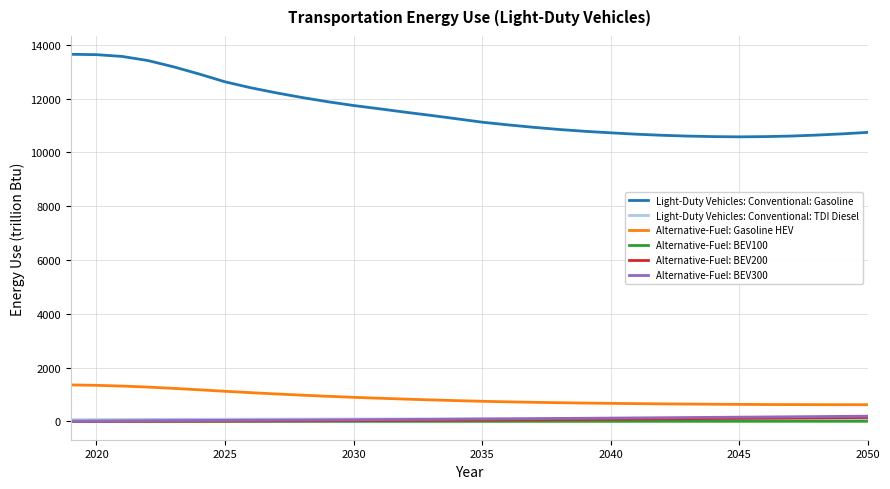

Which series has the widest spread of values?

Light-Duty Vehicles: Conventional: Gasoline